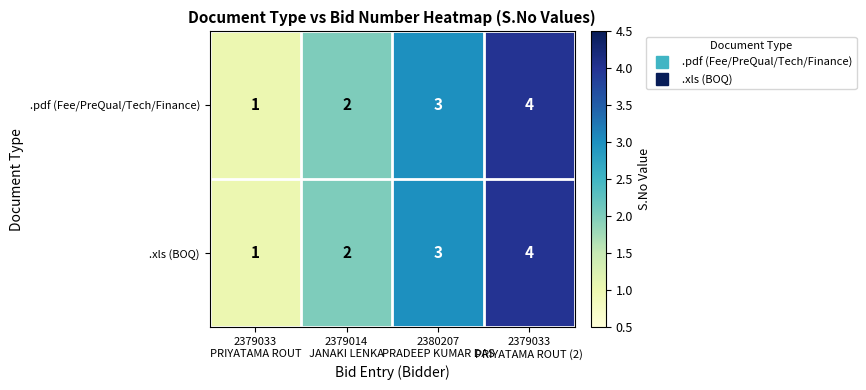

How many .pdf (Fee/PreQual/Tech/Finance) values are between 2 and 4?

3